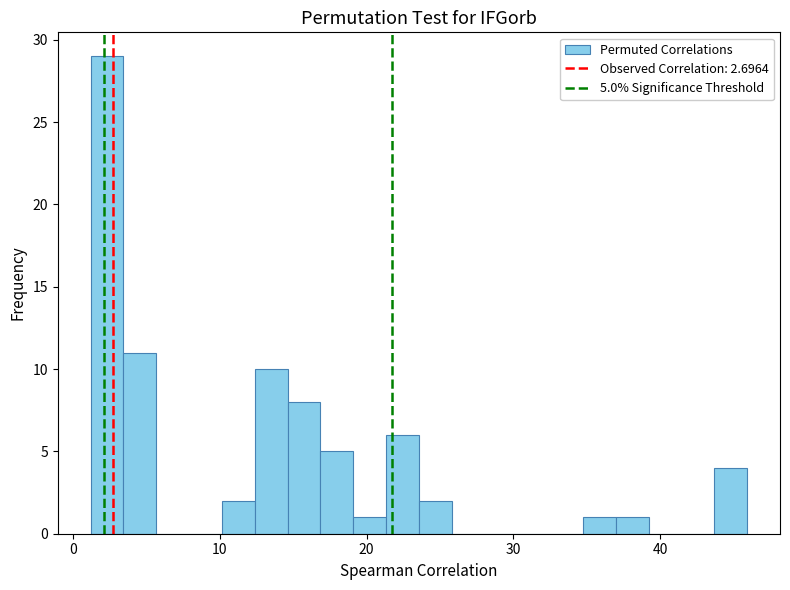

Around what value on the x-axis is the tallest bar? Give the approximate position of its centre, as read against the axis.

2